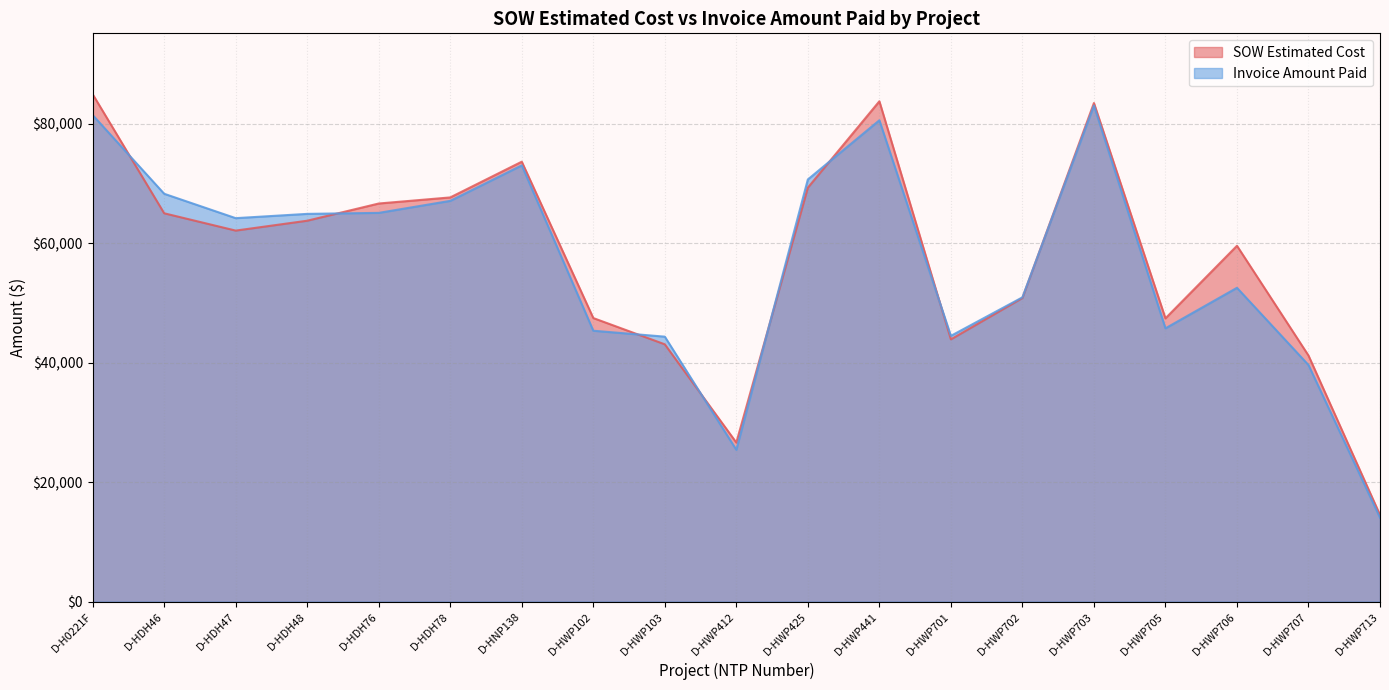

What is the label of the 2nd point from the left?

D-HDH46